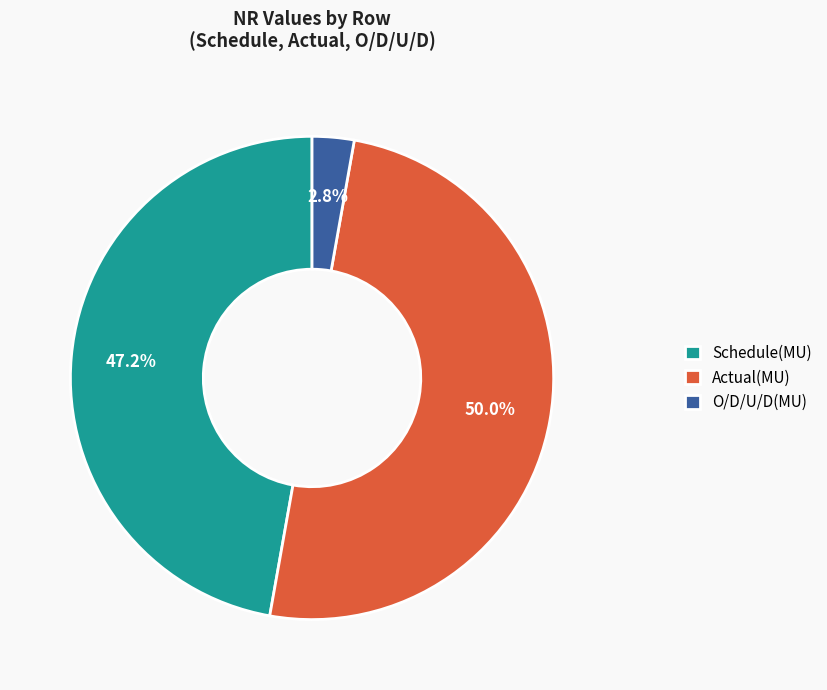

True or false: Schedule(MU) accounts for 47% of the total.

True